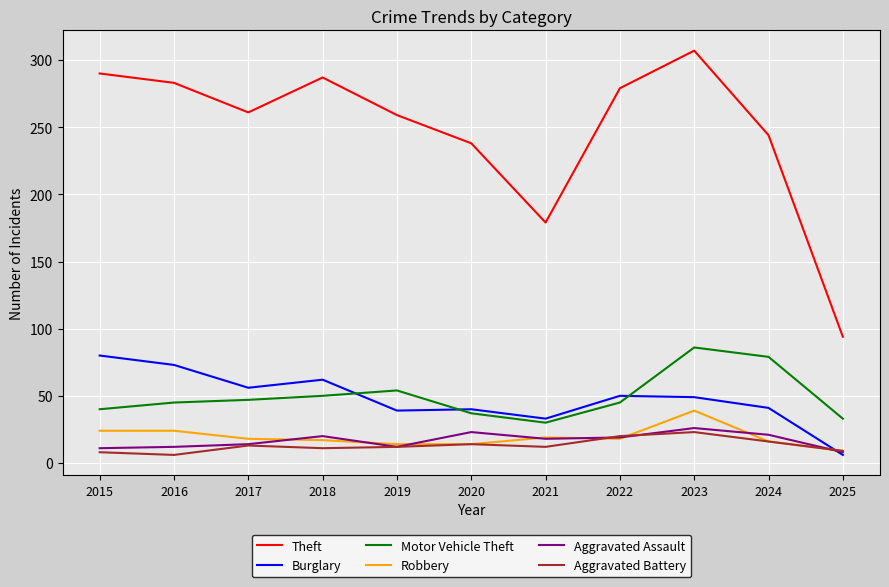

What is the difference between the maximum and minimum values in the Theft series?

213